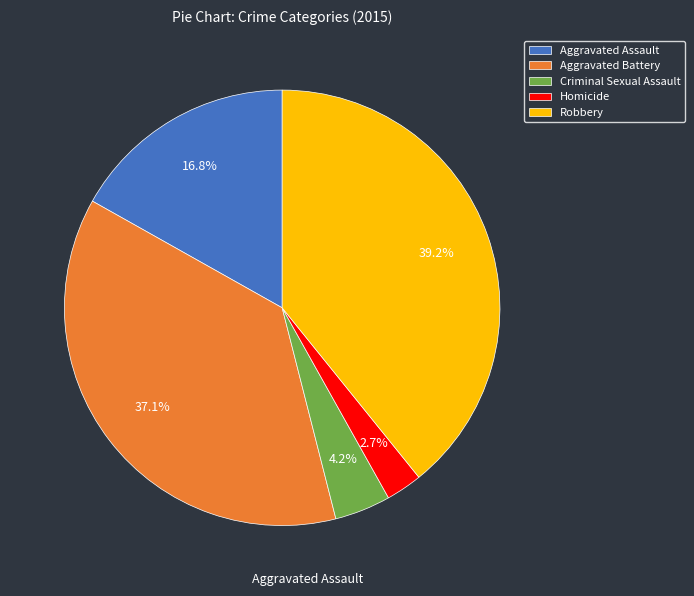

How many slices are in this pie chart?

5